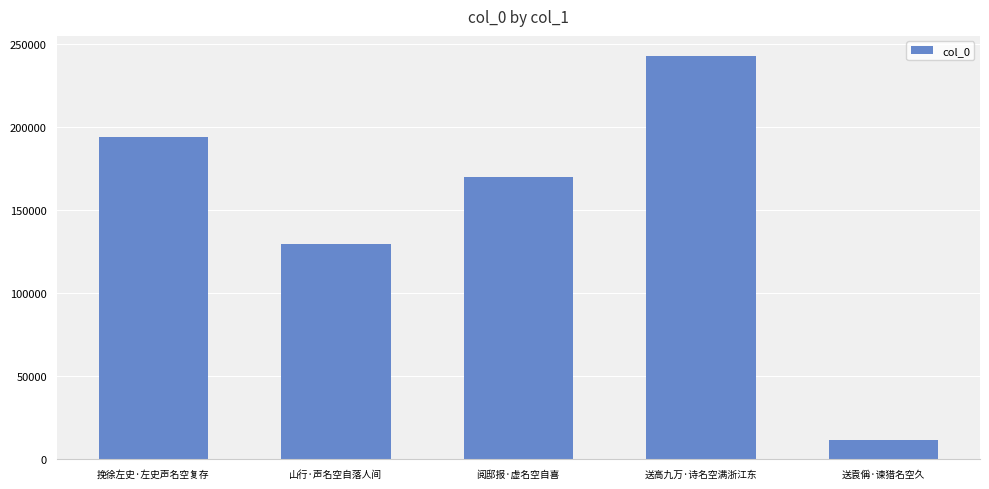

The chart shows a value of 11559 at 送袁偁·谏猎名空久. True or false?

True